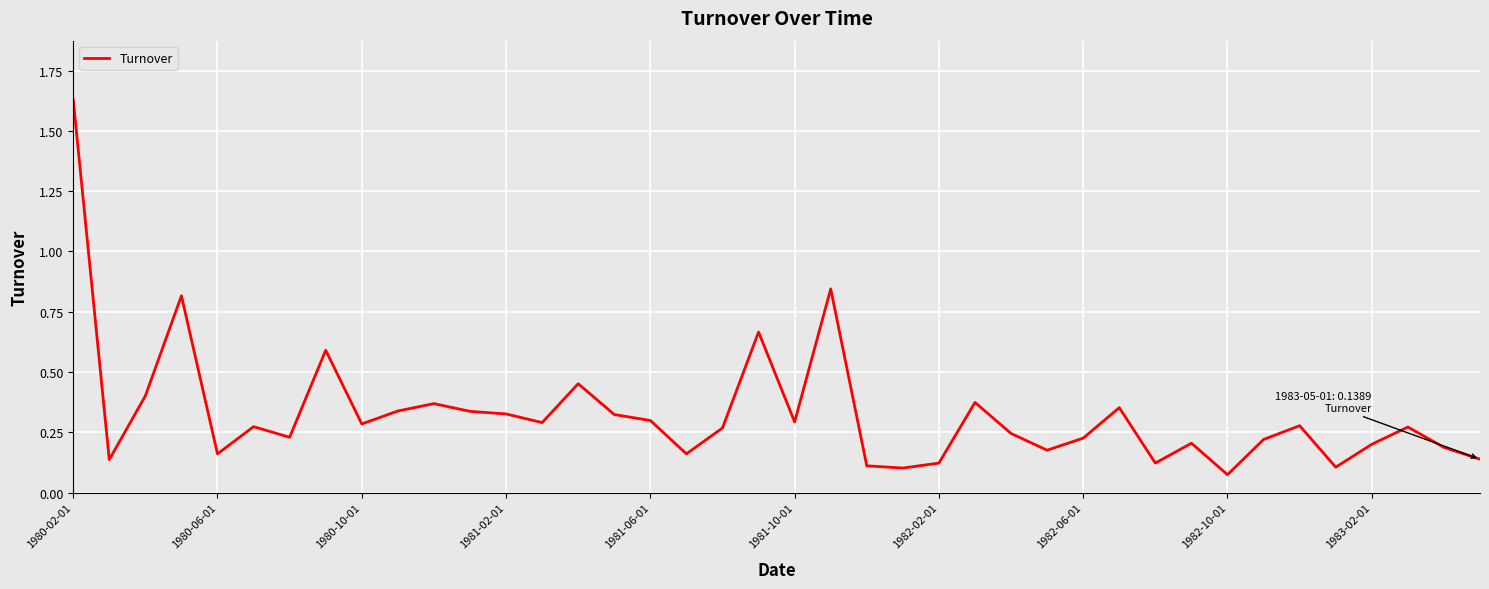

True or false: the data shows 0.5 at 1981-02-01.

False